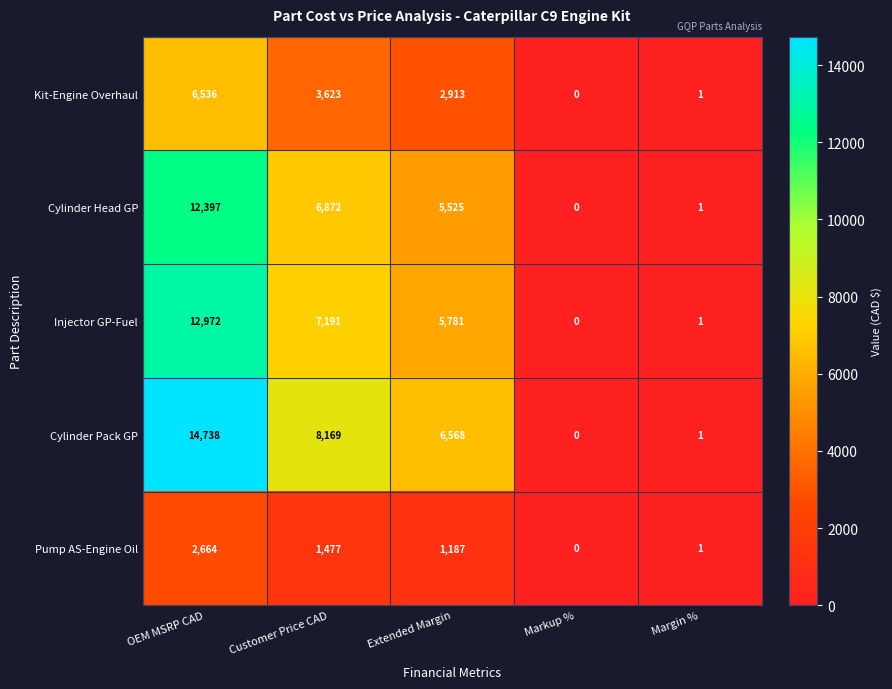

What is the difference between the highest and lowest values at Customer Price CAD?

6692